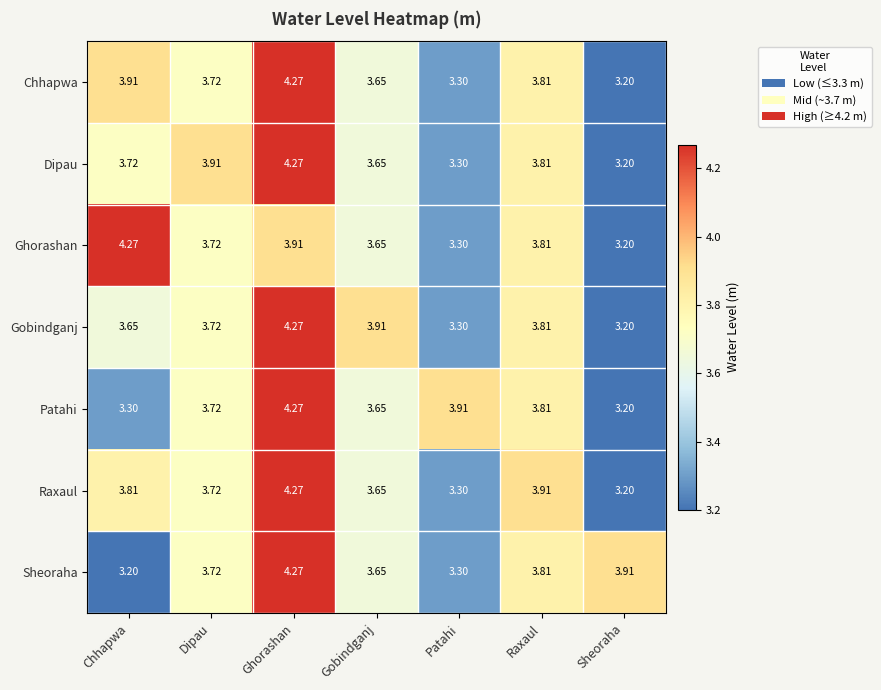

Which series changed the most between Raxaul and Sheoraha?

Raxaul